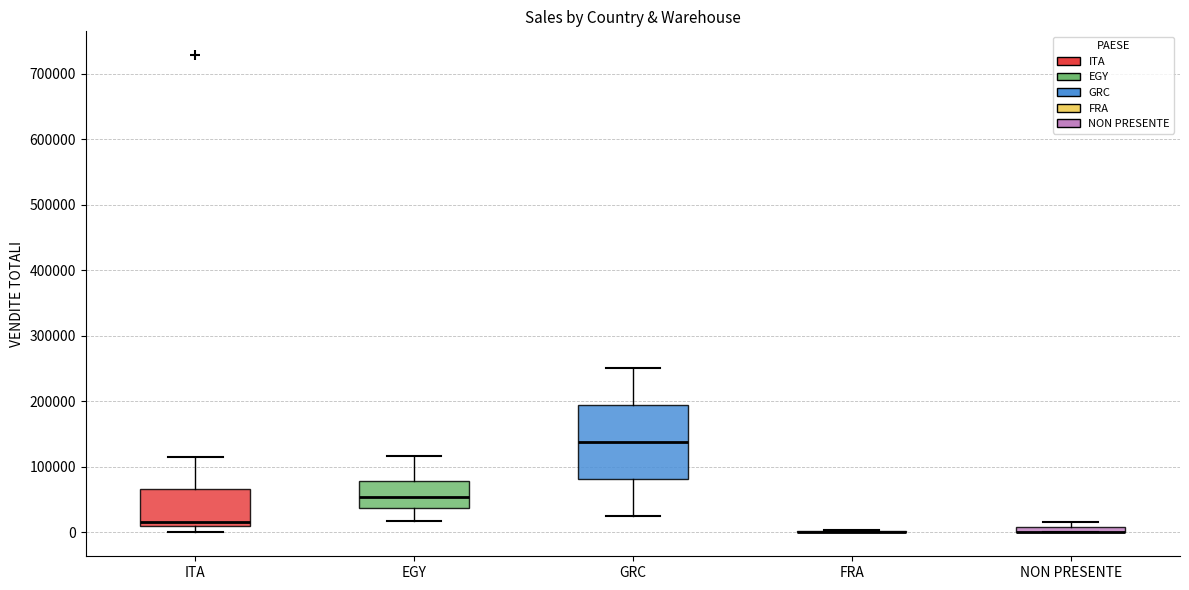

Comparing the boxes themselves (not the whiskers), which one is the tallest?

GRC